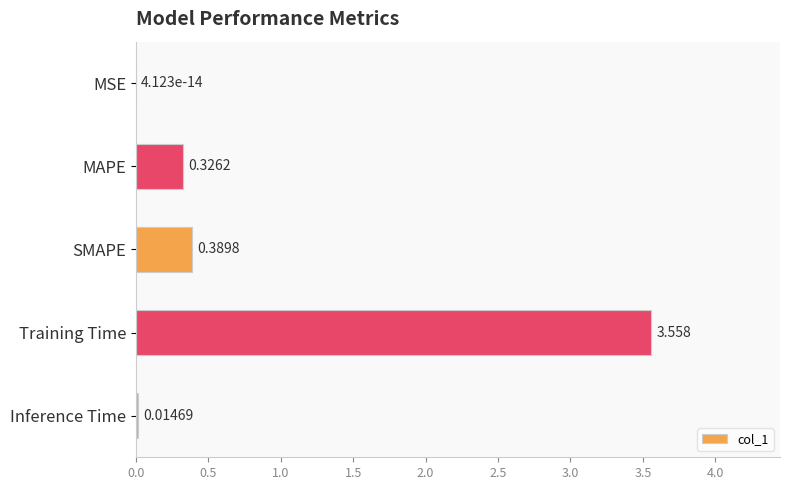

Where is the data nearest to the value 1?

SMAPE